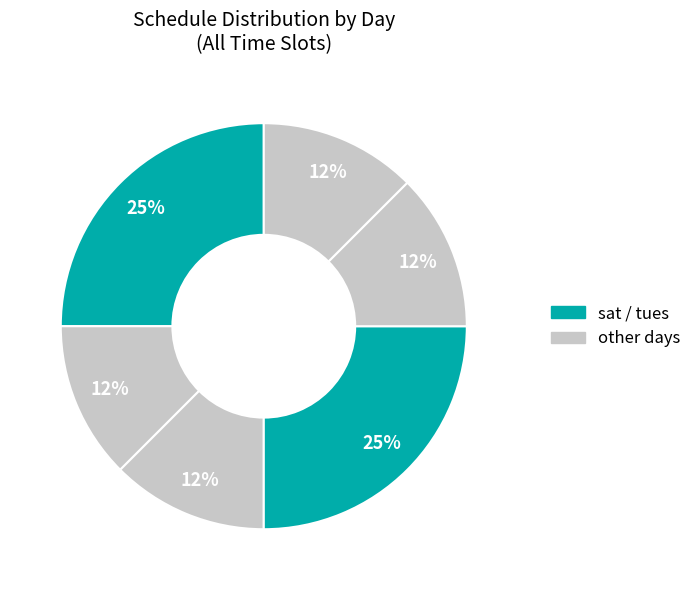

Count the number of slices in the pie.

6